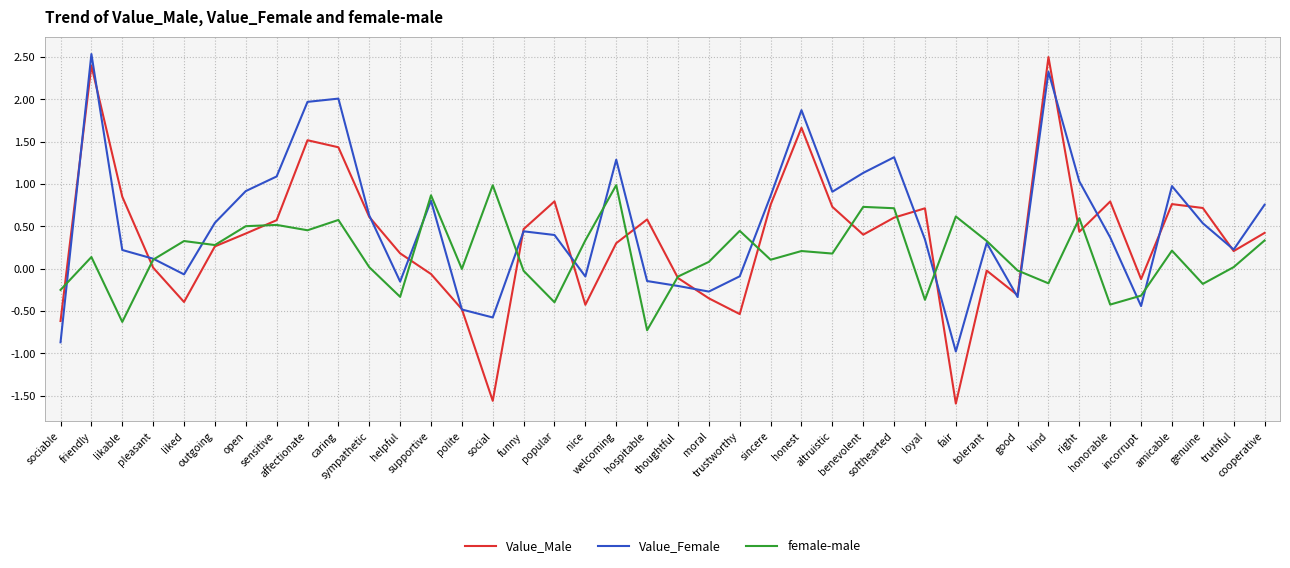

List the series in order of their overall mean, highest first.

Value_Female, Value_Male, female-male